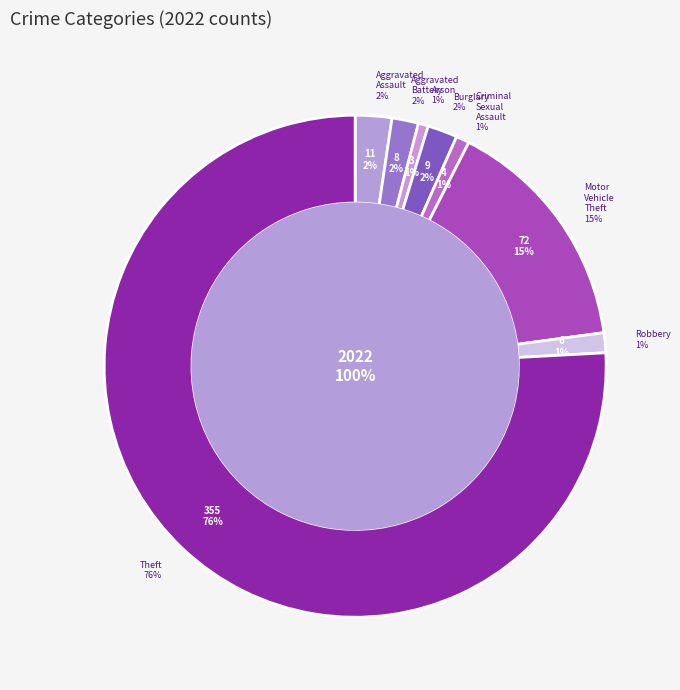

True or false: Motor Vehicle Theft accounts for 15% of the total.

True